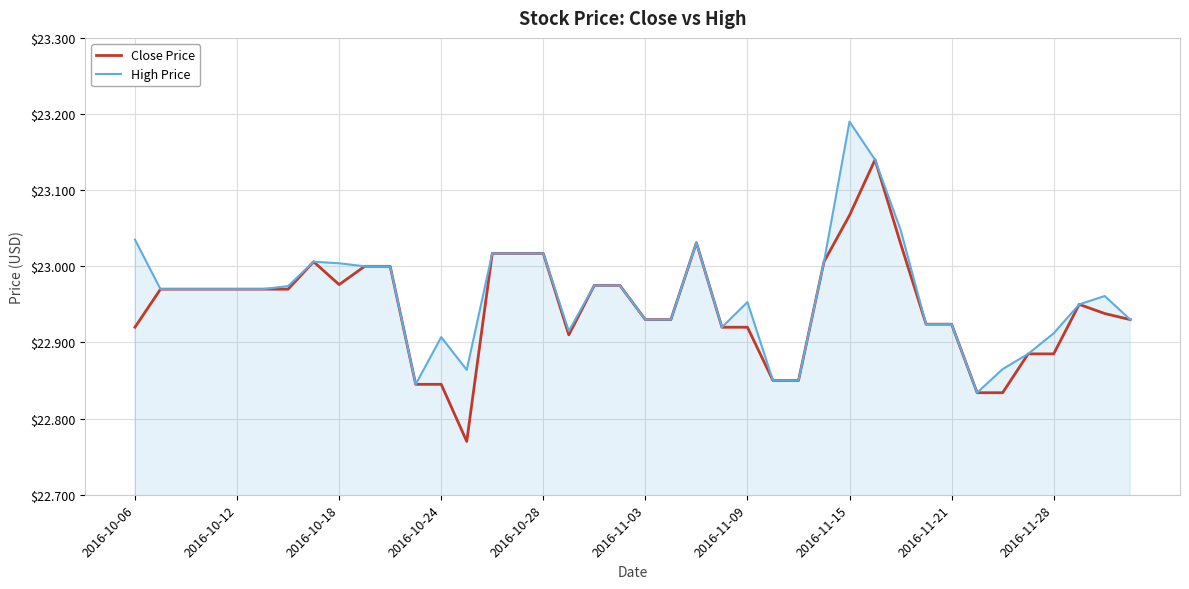

List the series in order of their peak value, lowest first.

Close Price, High Price